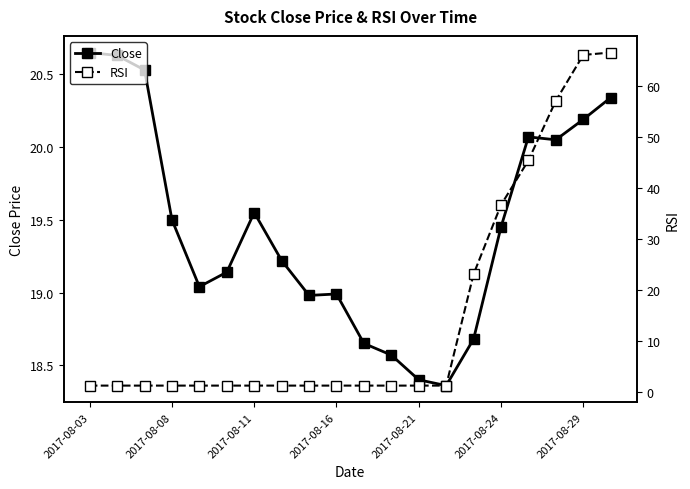

The value of Close at 2017-08-24 is 28.1. True or false?

False